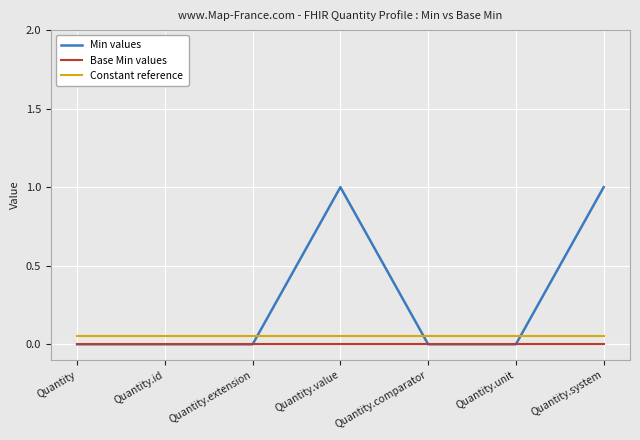

What are all the series names shown in the legend?

Min values, Base Min values, Constant reference